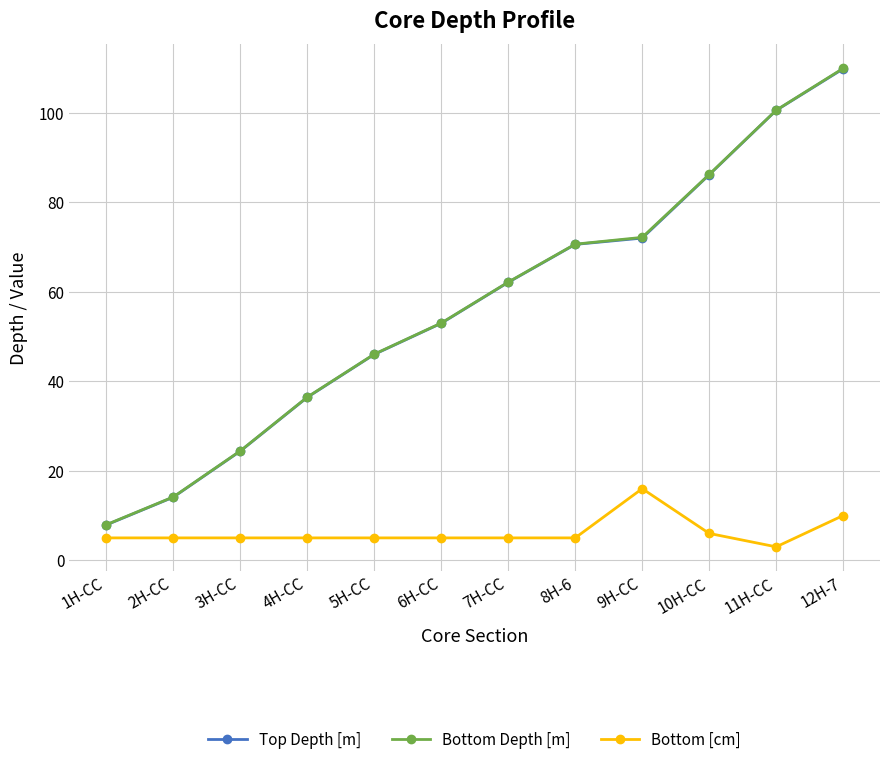

What is the value of the Bottom [cm] point at the 5th from the left?

5.0